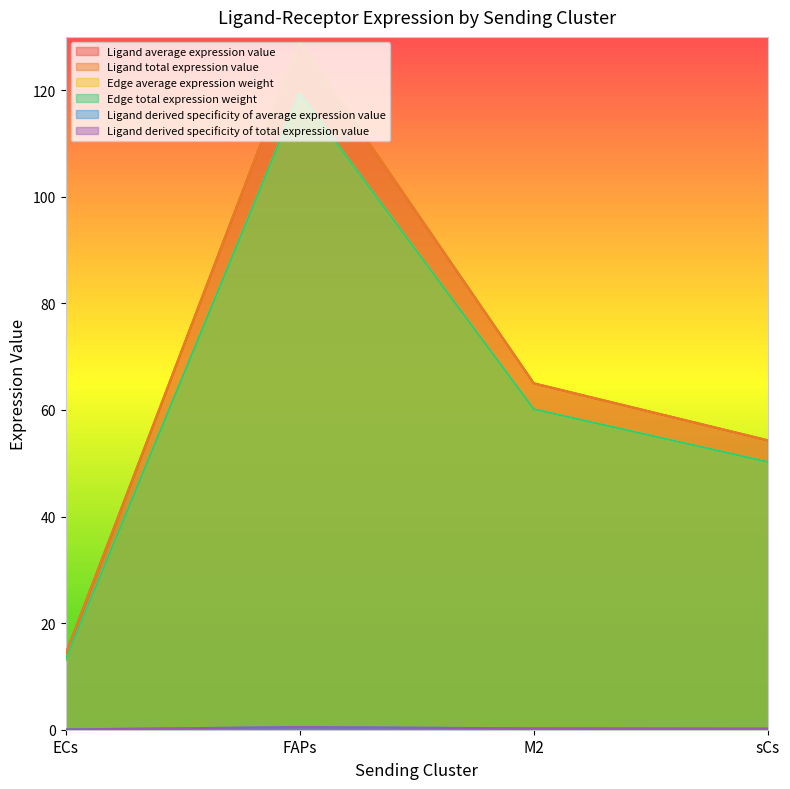

Where is Edge average expression weight nearest to the value 66?

M2